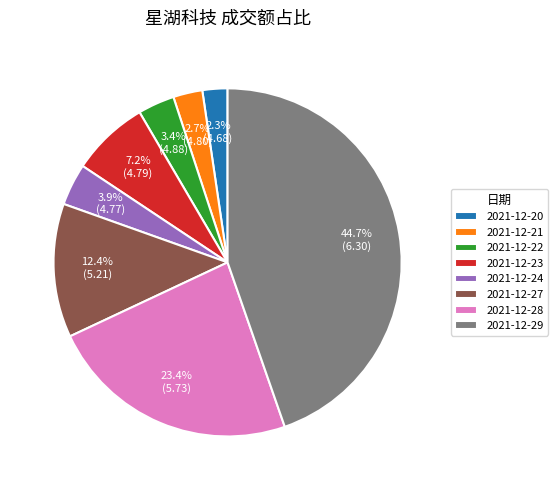

What is the ratio of the value at 2021-12-27 to the value at 2021-12-21?

4.6